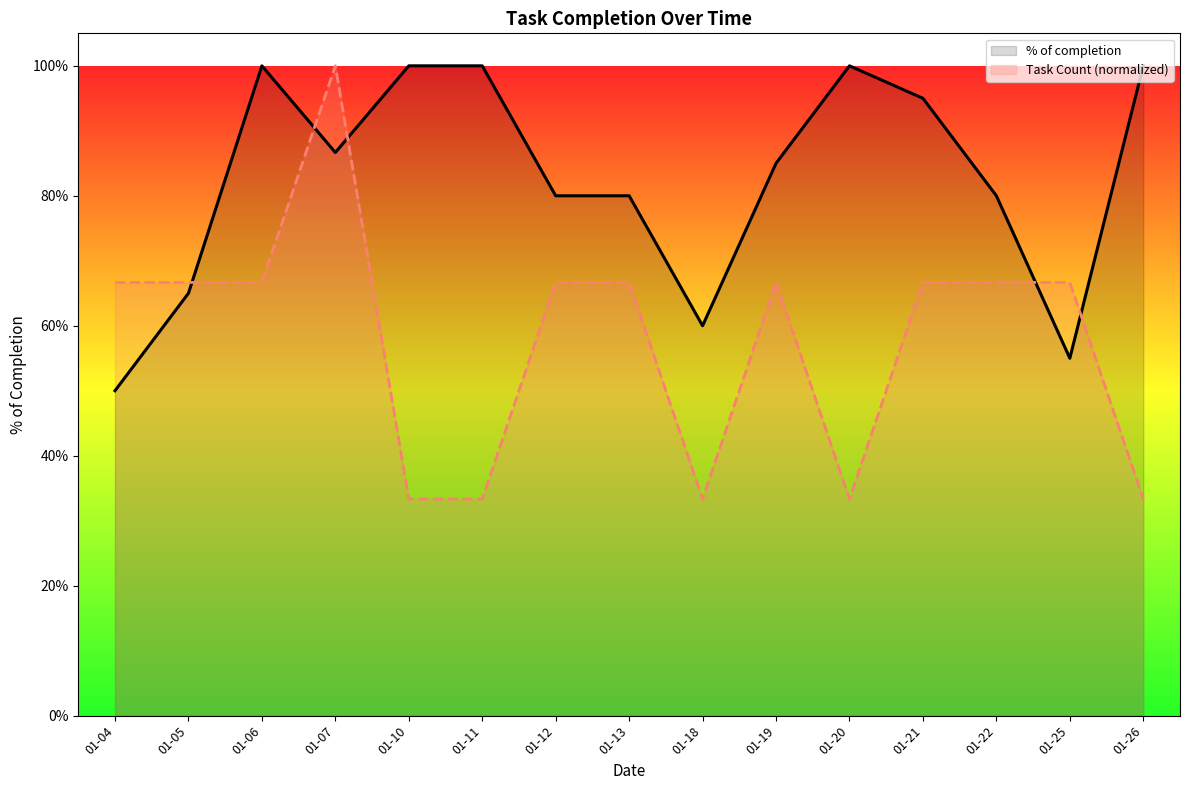

Reading left to right, what are all the values shown in this chart?

% of completion: 0.5	0.7	1.0	0.9	1.0	1.0	0.8	0.8	0.6	0.8	1.0	0.9	0.8	0.6	1.0
Task Count (normalized): 0.7	0.7	0.7	1.0	0.3	0.3	0.7	0.7	0.3	0.7	0.3	0.7	0.7	0.7	0.3